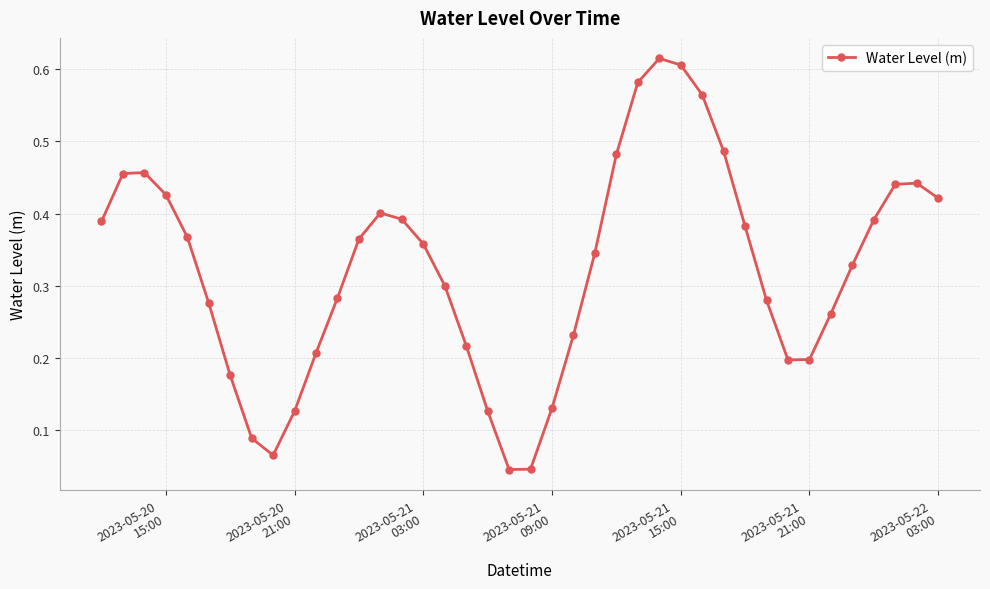

What is the sum of all values?

13.0